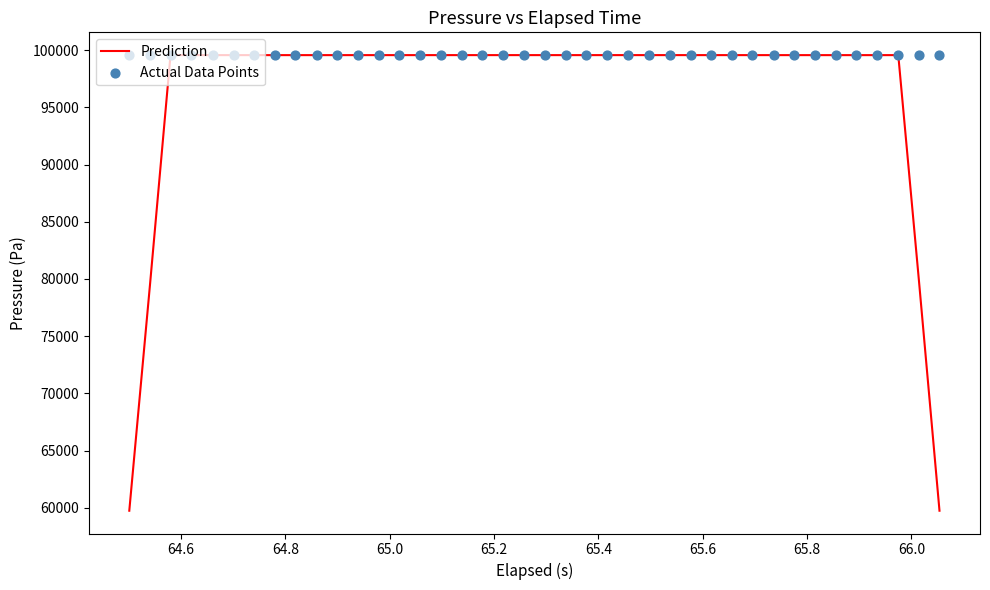

Which series reaches the maximum Y coordinate?

Prediction